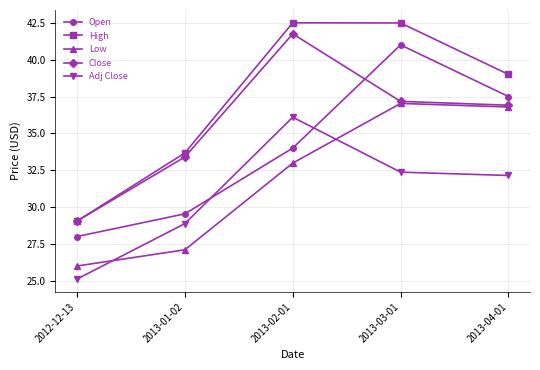

Reading left to right, list all the values displayed in this chart.

Open: 2012-12-13=28.0	2013-01-02=29.5	2013-02-01=34.0	2013-03-01=41.0	2013-04-01=37.5
High: 2012-12-13=29.0	2013-01-02=33.7	2013-02-01=42.5	2013-03-01=42.5	2013-04-01=39.0
Low: 2012-12-13=26.0	2013-01-02=27.1	2013-02-01=33.0	2013-03-01=37.0	2013-04-01=36.8
Close: 2012-12-13=29.0	2013-01-02=33.4	2013-02-01=41.8	2013-03-01=37.2	2013-04-01=36.9
Adj Close: 2012-12-13=25.1	2013-01-02=28.9	2013-02-01=36.1	2013-03-01=32.4	2013-04-01=32.1